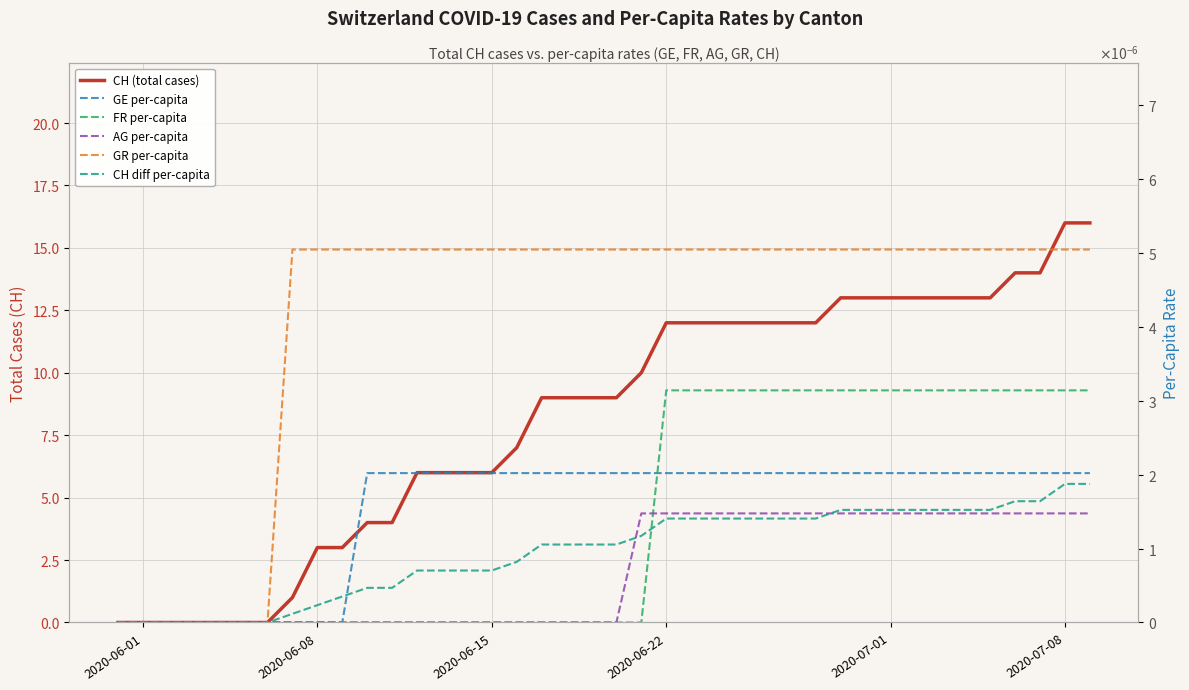

What are all the series names shown in the legend?

CH (total cases), GE per-capita, FR per-capita, AG per-capita, GR per-capita, CH diff per-capita